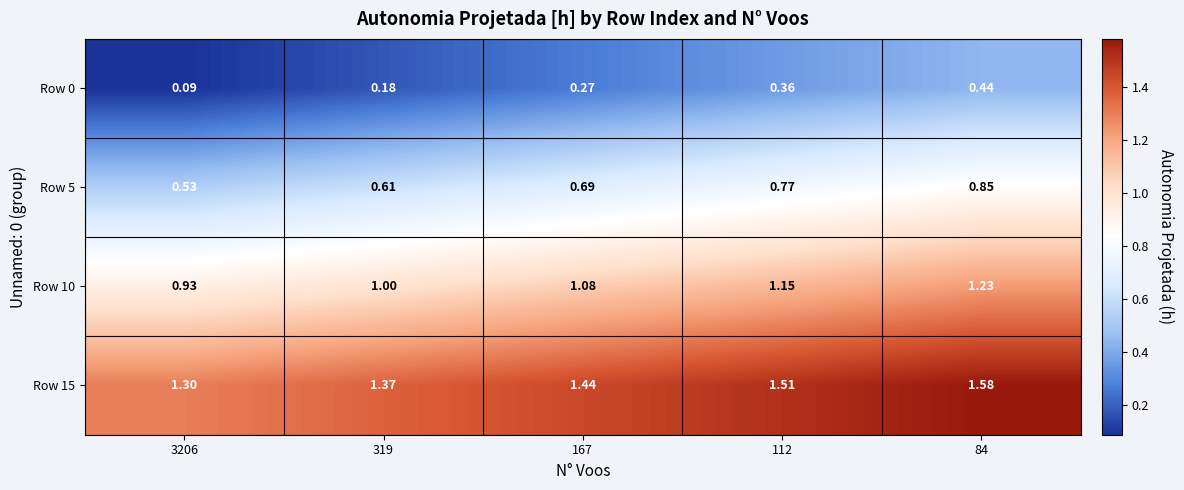

List the series in order of their overall mean, highest first.

Row 15, Row 10, Row 5, Row 0